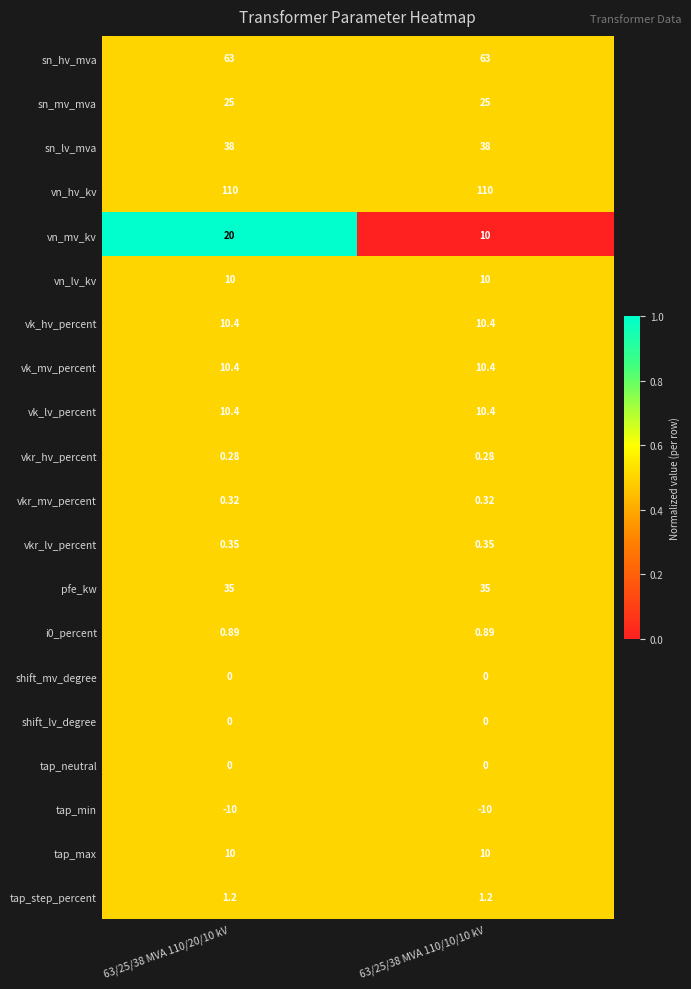

Which series has the largest total across all categories?

vn_hv_kv